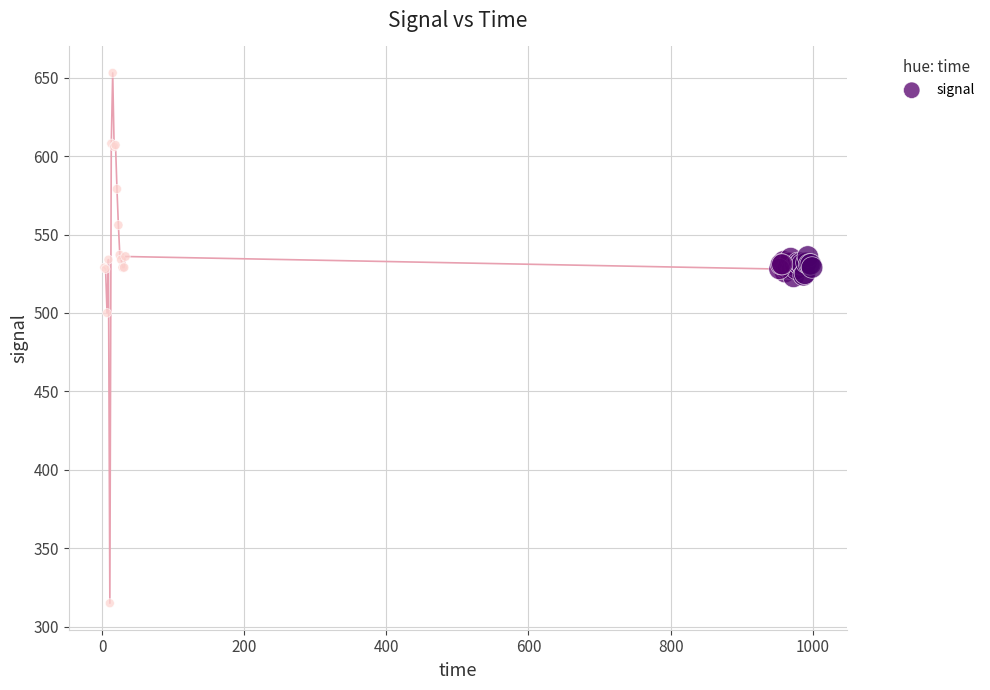

What Y value in the scatter plot is closest to 484?

500